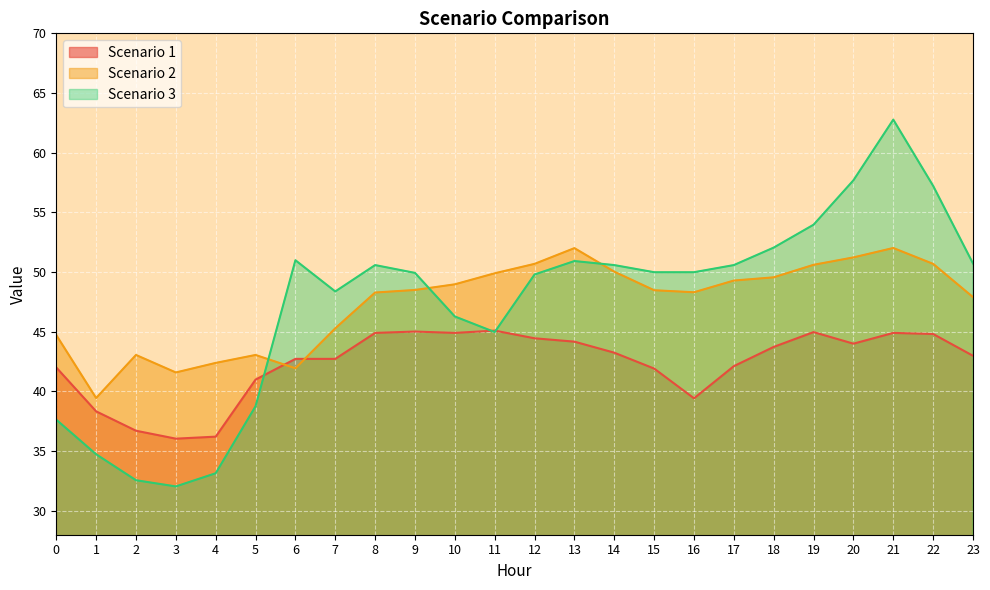

At how many categories does at least one series exceed 50?

12